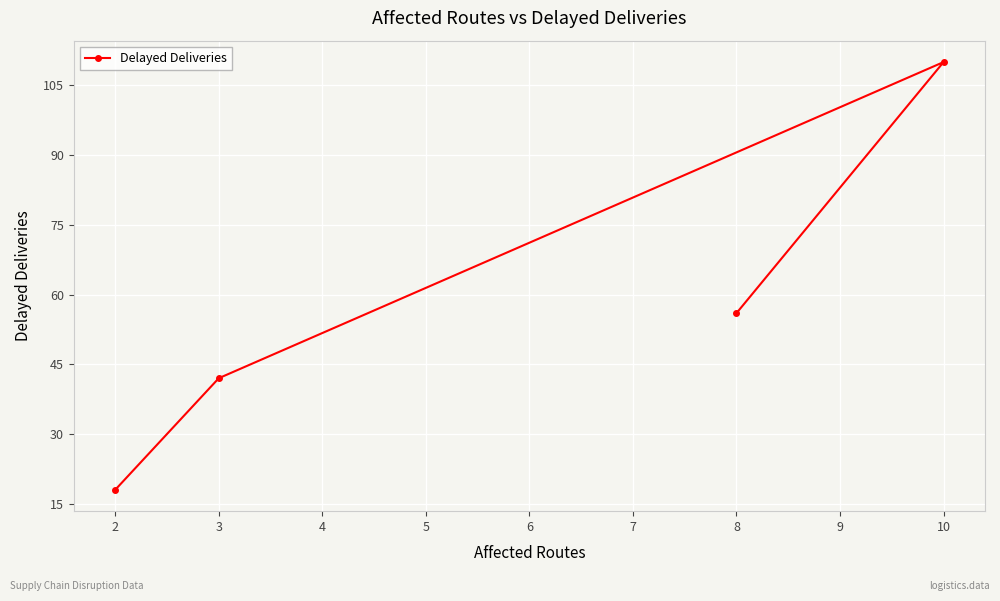

What is the average value?

56